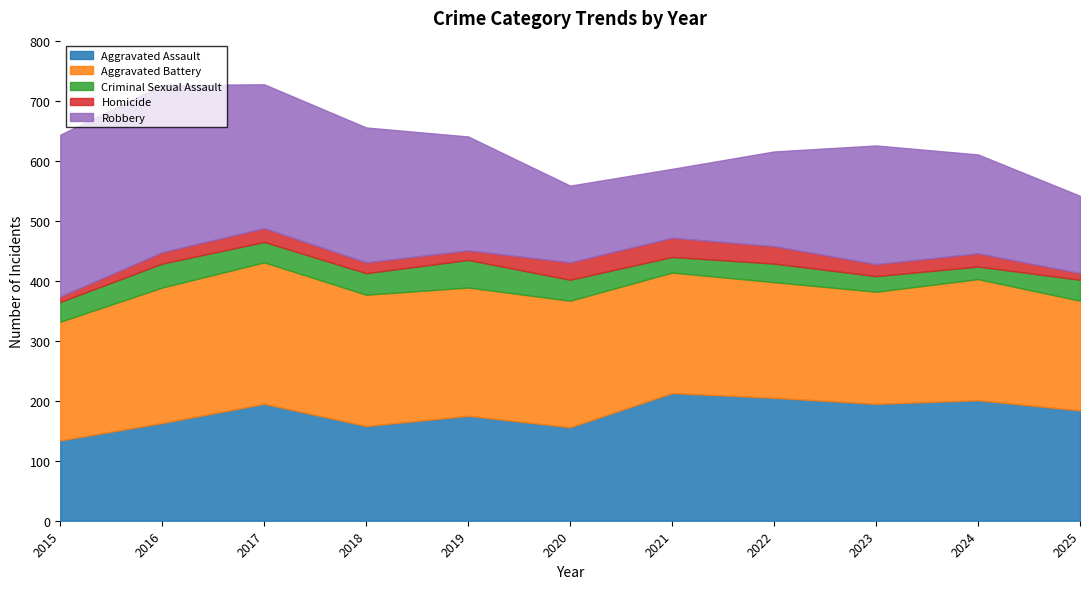

How many values in the Homicide series exceed 20?

5